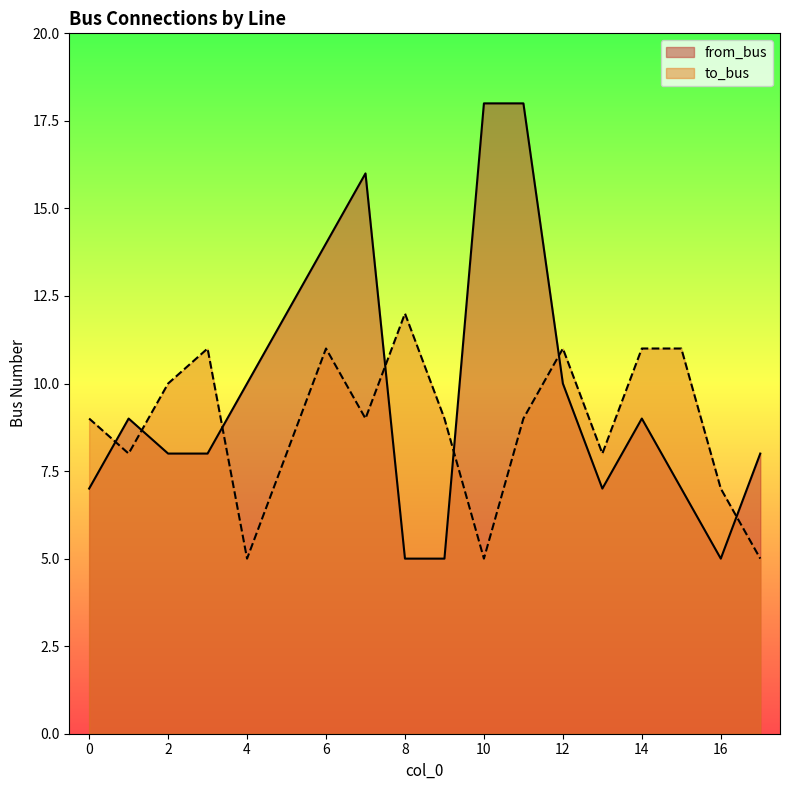

At how many categories does at least one series exceed 5?

18